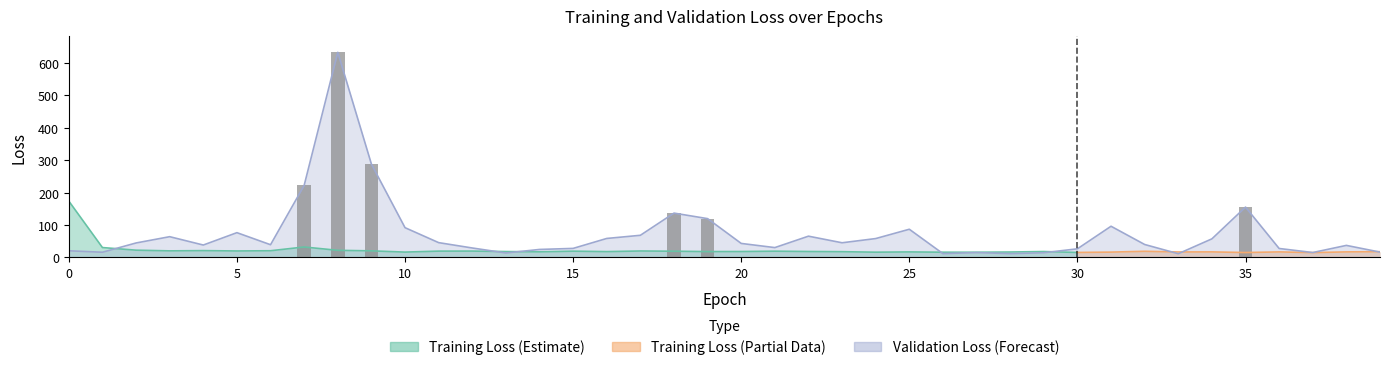

Reading right to left, extract all data points from this chart.

39=16.6	38=37.3	37=15.3	36=27.8	35=155.3	34=57.4	33=11.6	32=40.0	31=96.2	30=26.7	29=14.7	28=11.8	27=15.3	26=11.9	25=87.0	24=58.3	23=45.3	22=65.7	21=30.5	20=43.3	19=119.7	18=136.8	17=68.4	16=58.7	15=28.0	14=24.8	13=13.9	12=29.3	11=45.8	10=91.9	9=287.8	8=632.2	7=222.3	6=39.3	5=76.5	4=38.4	3=64.1	2=44.7	1=16.2	0=20.7